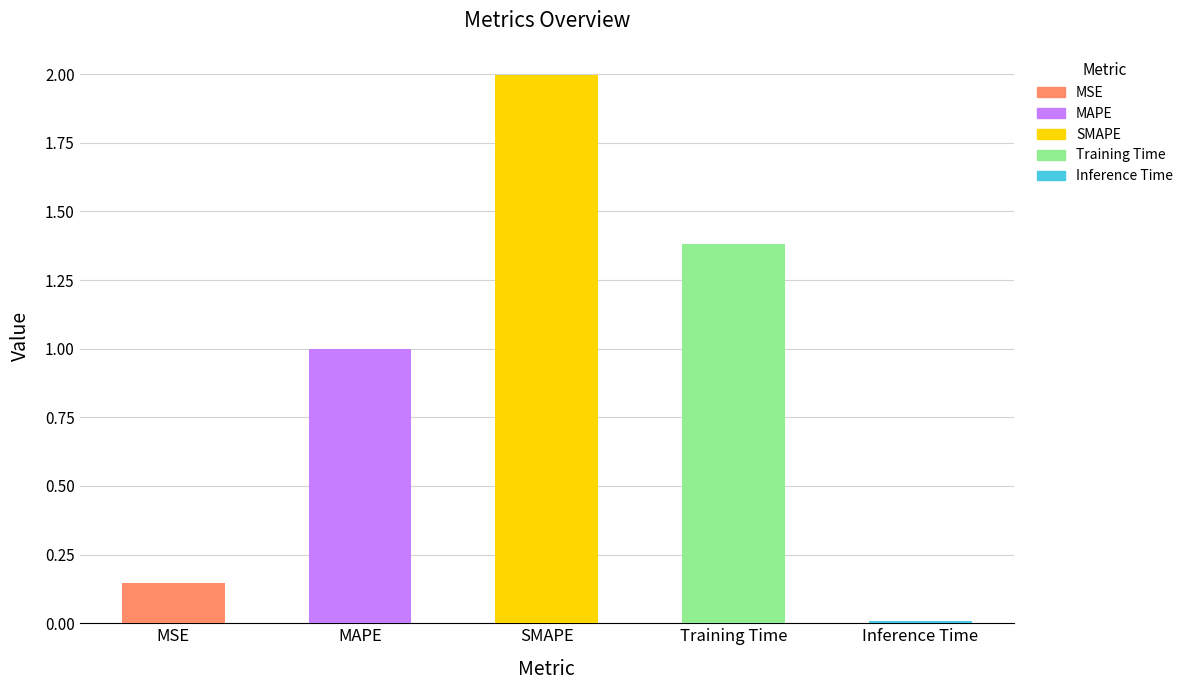

The value at SMAPE is 0.7. True or false?

False